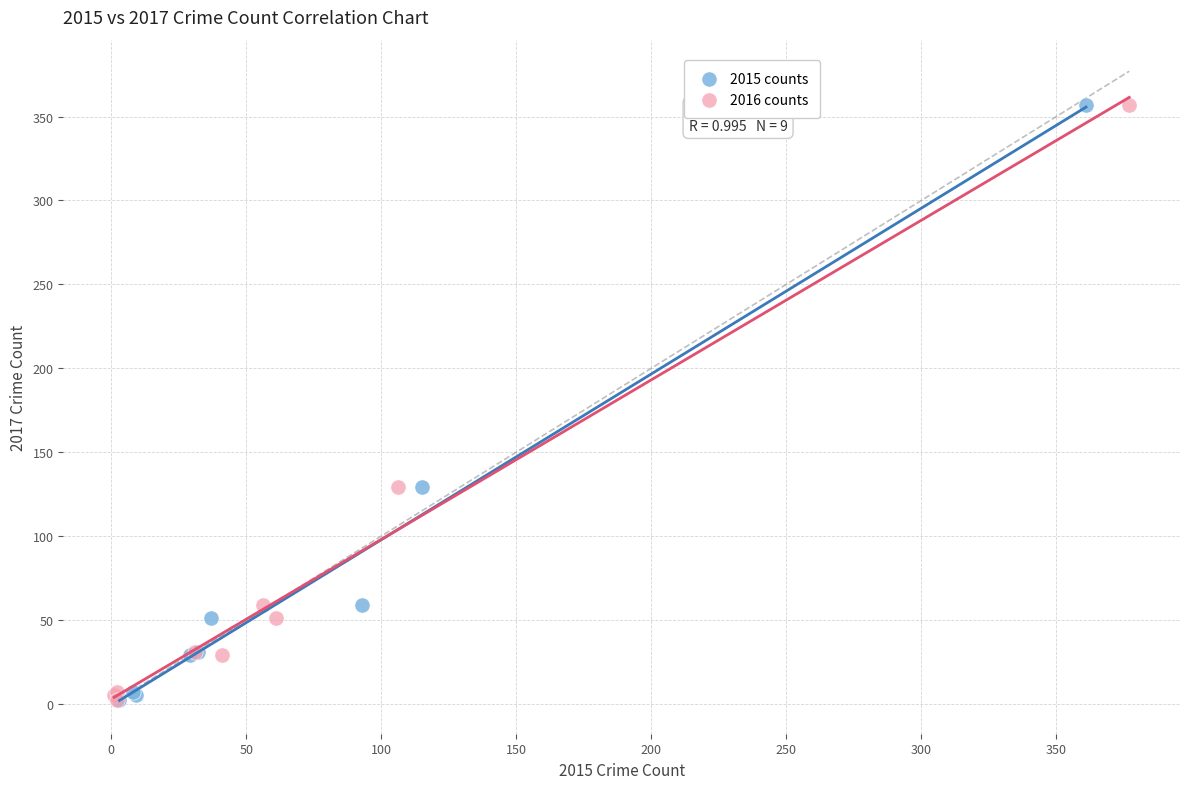

What are all the series names shown in the legend?

2015 counts, 2016 counts